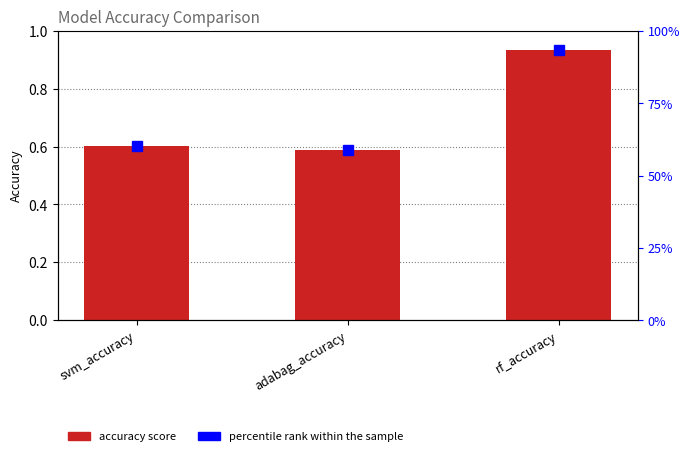

Which has a higher value, adabag_accuracy or svm_accuracy?

svm_accuracy